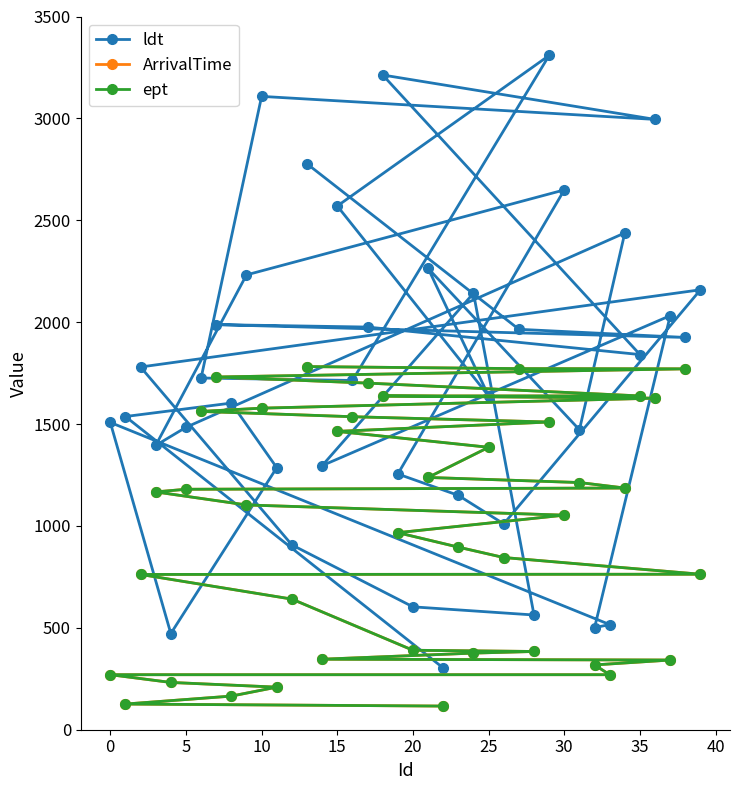

How many values in the ArrivalTime series exceed 1103?

19